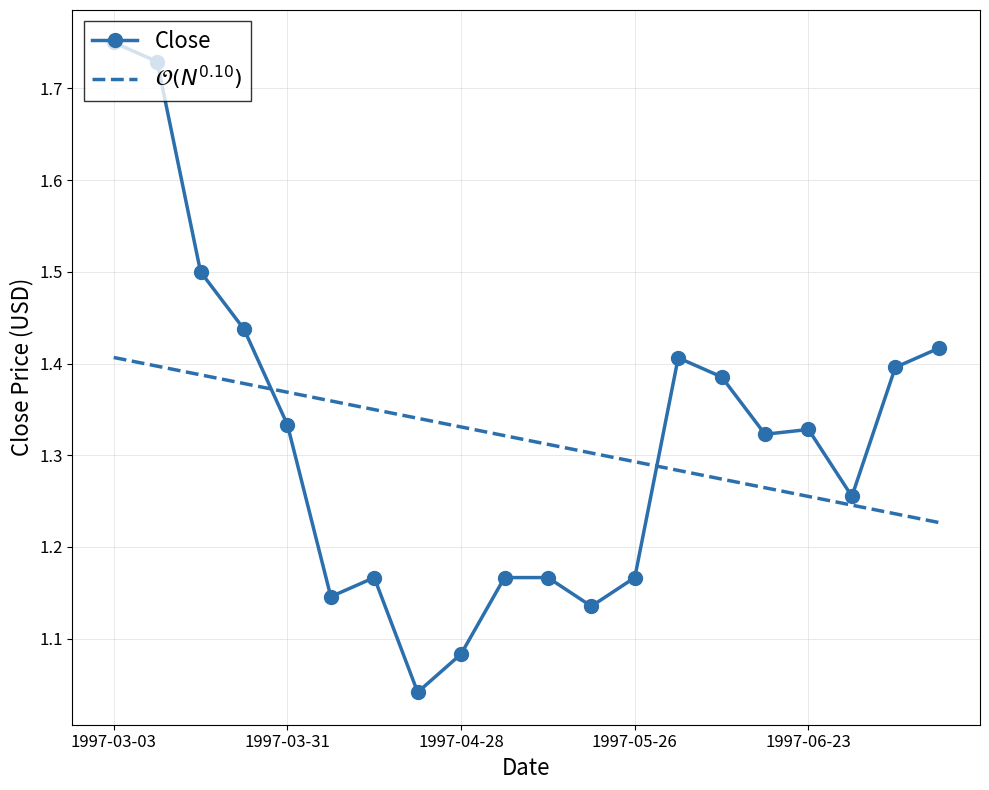

How many times do $\mathcal{O}(N^{0.10})$ and Close cross each other?

2